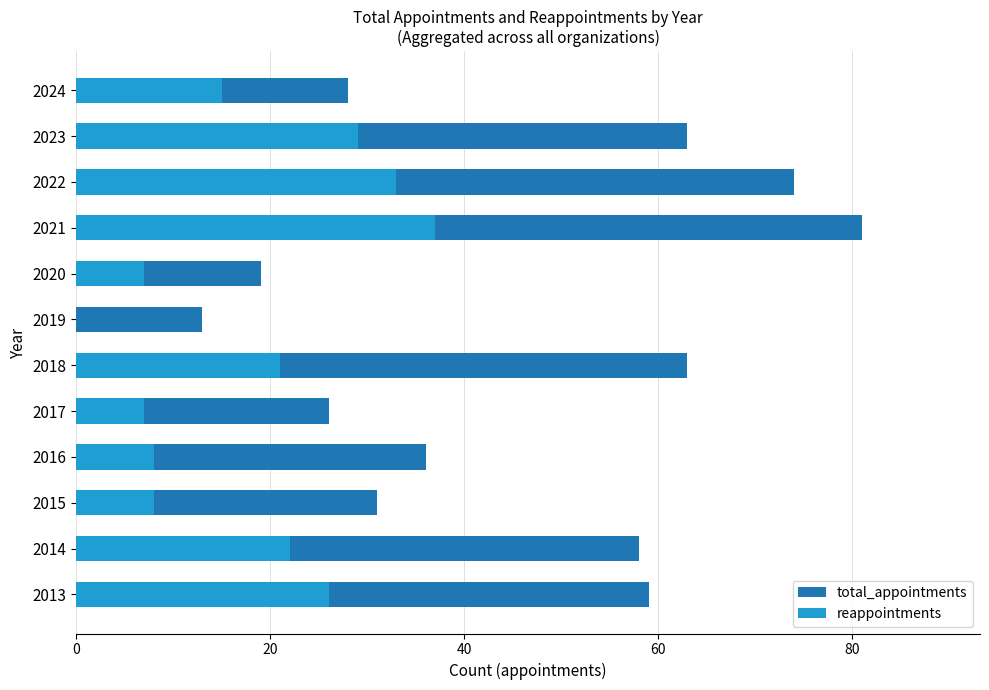

What is the difference between the reappointments values at 2022 and 2015?

25